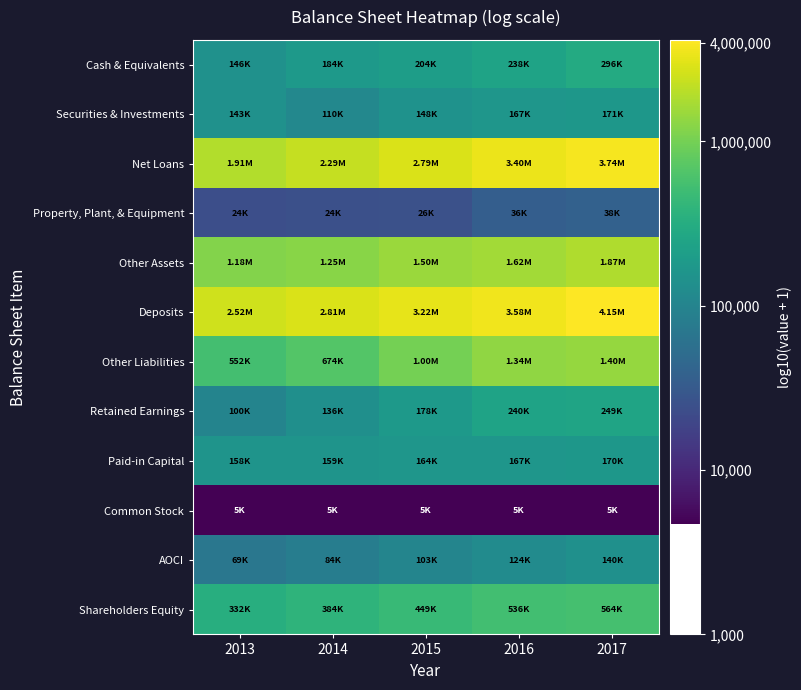

At how many categories does at least one series exceed 5?

5